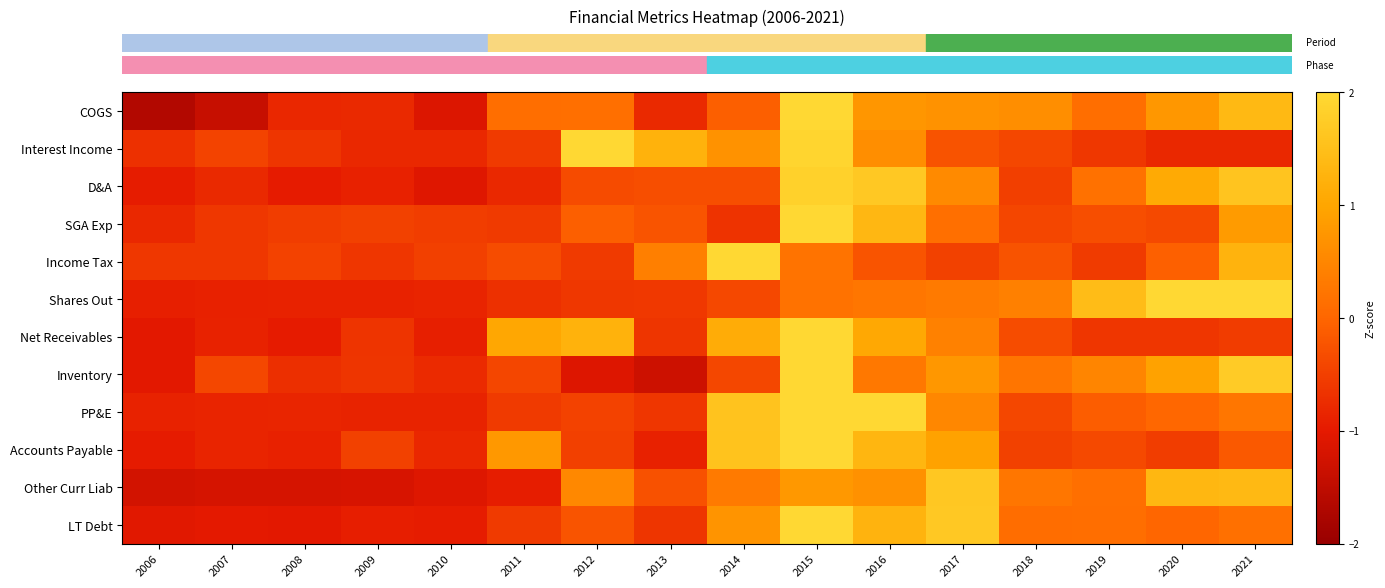

Reading left to right, list all the values displayed in this chart.

row_0: -1.7	-1.4	-0.8	-0.8	-1.1	0.1	0.2	-0.8	-0.1	2.0	0.8	0.7	0.6	0.1	0.8	1.4
row_1: -0.7	-0.4	-0.6	-0.8	-0.8	-0.6	2.0	1.2	0.7	1.9	0.6	-0.2	-0.4	-0.6	-0.8	-0.8
row_2: -1.0	-0.8	-1.0	-0.9	-1.1	-0.8	-0.3	-0.3	-0.3	1.8	1.7	0.6	-0.5	0.2	1.1	1.6
row_3: -0.8	-0.6	-0.5	-0.5	-0.5	-0.6	-0.1	-0.2	-0.7	2.0	1.3	0.1	-0.4	-0.3	-0.4	0.8
row_4: -0.6	-0.6	-0.5	-0.6	-0.5	-0.3	-0.6	0.4	2.0	0.2	-0.2	-0.5	-0.2	-0.6	-0.1	1.3
row_5: -0.9	-0.9	-0.9	-0.9	-0.9	-0.7	-0.6	-0.6	-0.4	0.2	0.3	0.3	0.4	1.4	2.0	2.0
row_6: -1.0	-0.9	-1.0	-0.6	-0.9	1.0	1.2	-0.6	1.1	2.0	1.0	0.4	-0.3	-0.6	-0.6	-0.5
row_7: -1.0	-0.4	-0.7	-0.6	-0.8	-0.4	-1.1	-1.3	-0.4	2.0	0.3	0.8	0.2	0.5	1.0	1.7
row_8: -0.9	-0.8	-0.8	-0.9	-0.9	-0.6	-0.5	-0.6	1.6	2.0	2.0	0.5	-0.4	-0.1	0.0	0.3
row_9: -1.0	-0.9	-0.9	-0.5	-0.8	0.8	-0.5	-0.9	1.6	2.0	1.3	0.9	-0.5	-0.4	-0.5	-0.2
row_10: -1.2	-1.2	-1.2	-1.2	-1.1	-0.9	0.5	-0.3	0.3	0.8	0.7	1.7	0.3	0.2	1.3	1.4
row_11: -1.0	-1.0	-1.0	-0.9	-1.0	-0.6	-0.2	-0.6	0.7	2.0	1.3	1.7	0.1	0.1	0.0	0.2